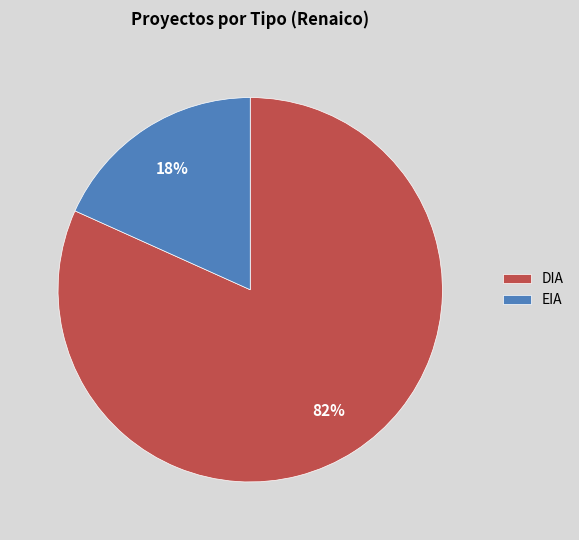

Between EIA and DIA, which is larger?

DIA